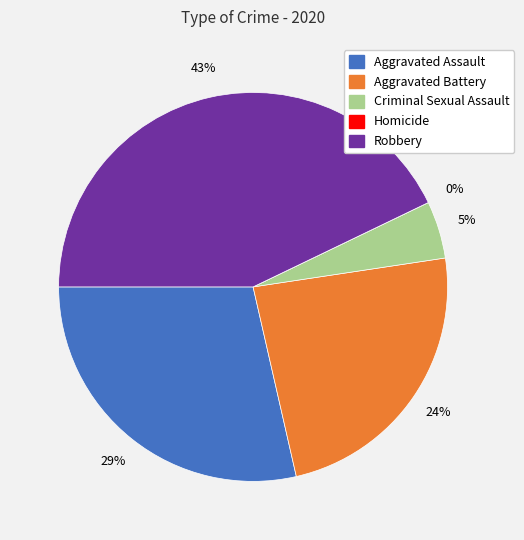

The Homicide slice represents 0% of the pie. True or false?

True